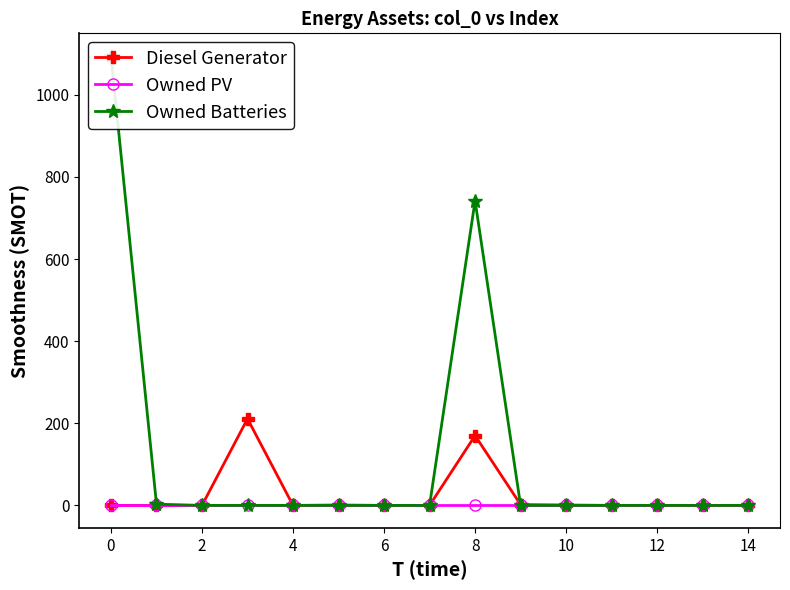

Which series has the widest spread of values?

Owned Batteries